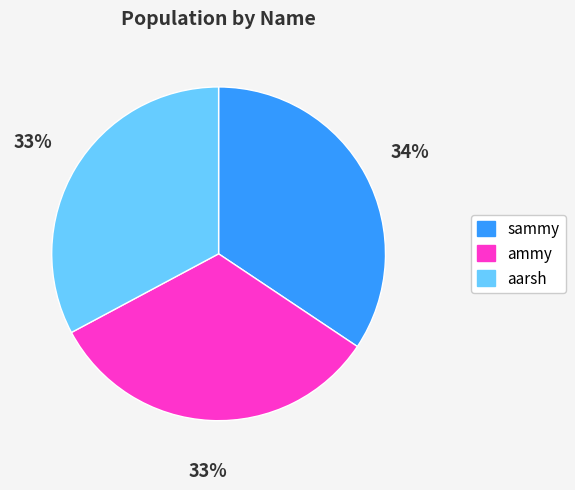

Combined, do sammy and ammy account for over 50%?

Yes